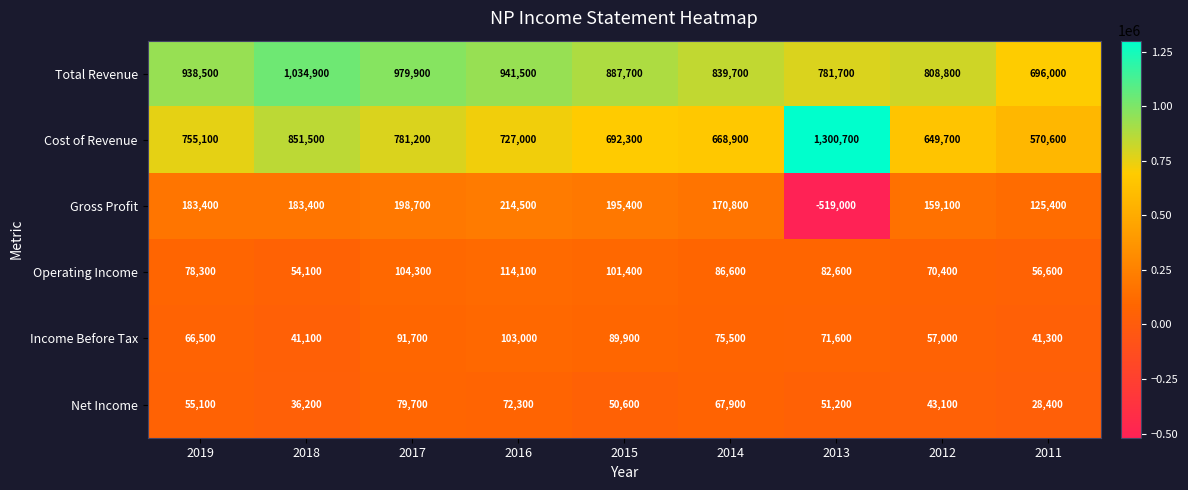

Which series changed the most between 2019 and 2013?

Gross Profit